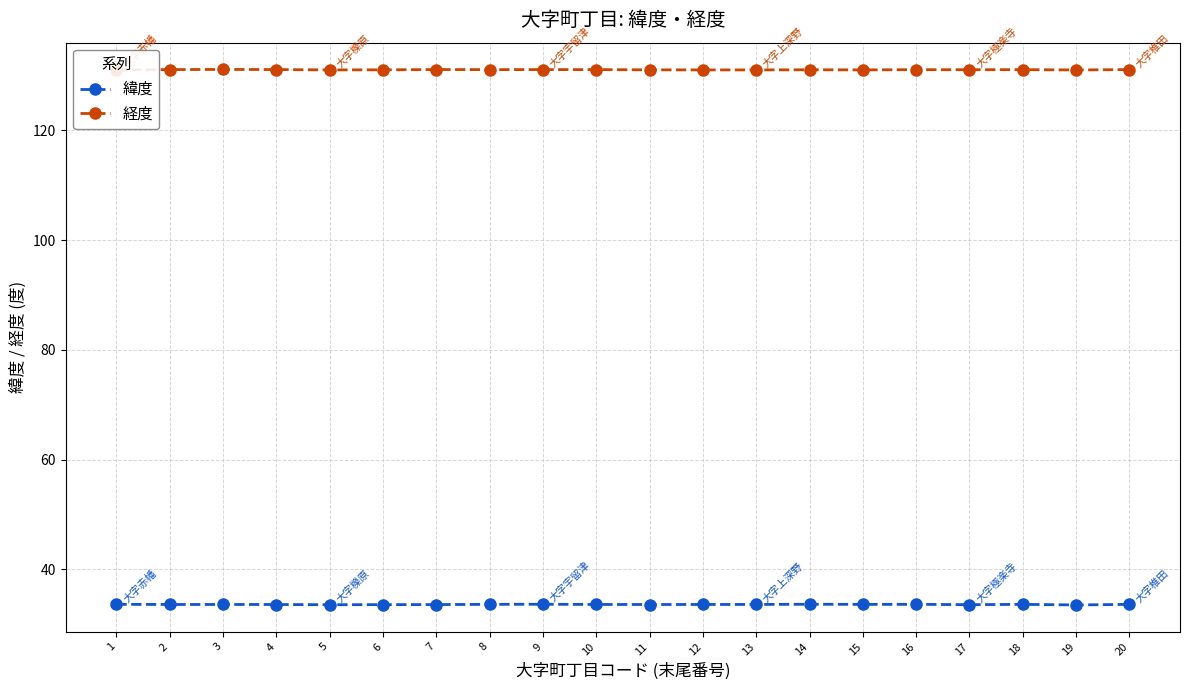

What is the value of the 緯度 point at the 15th from the left?

33.6